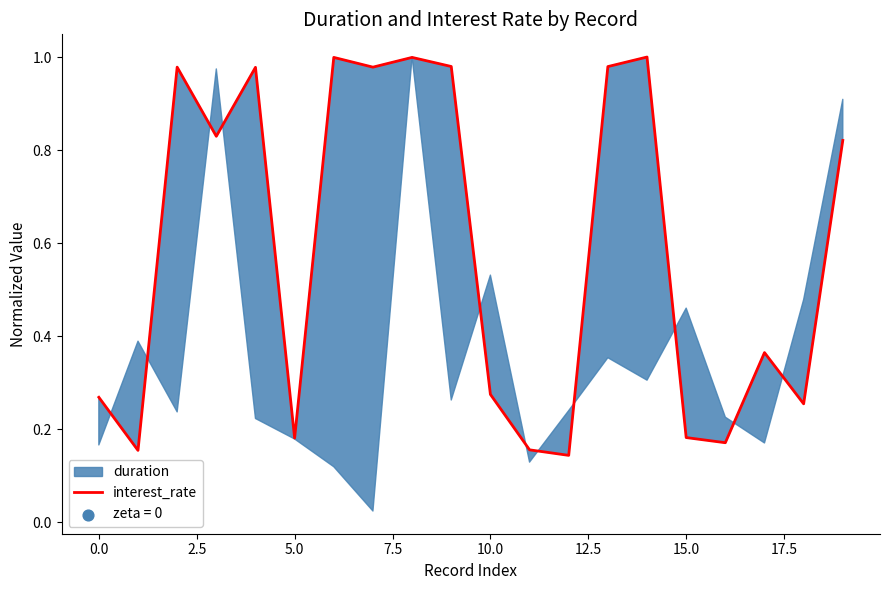

Between 11 and 19, which is larger?

19